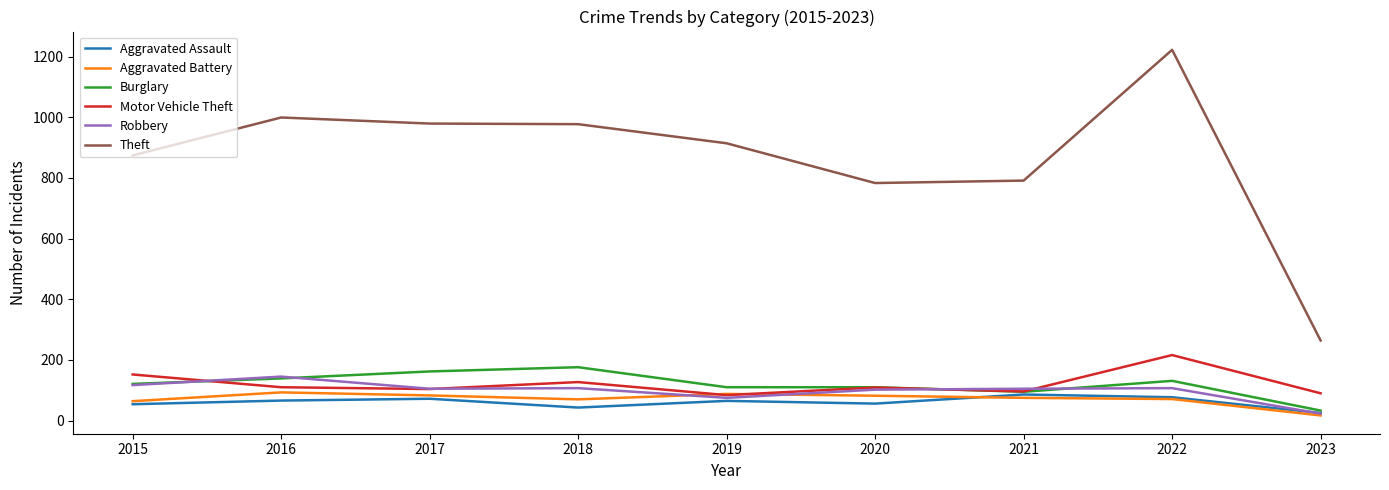

At which category is the sum across all series the highest?

2022